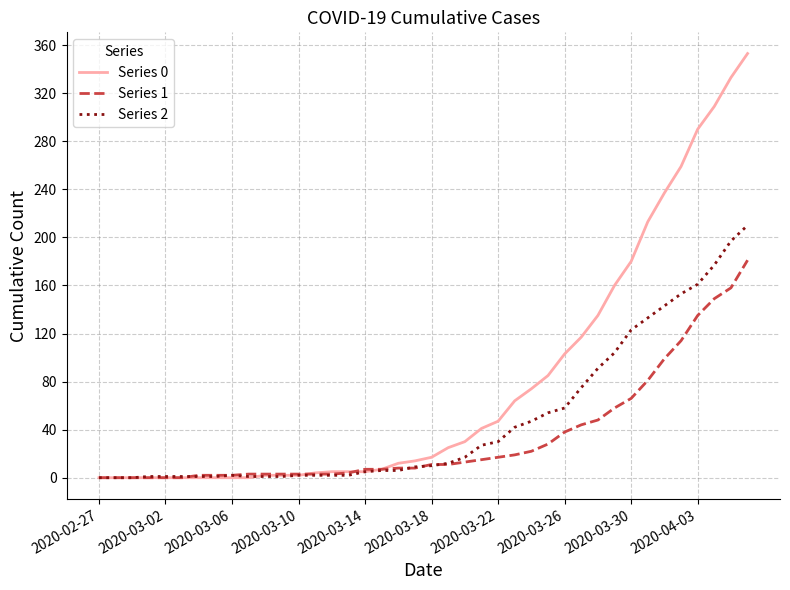

Which series has the largest range (max minus min)?

Series 0